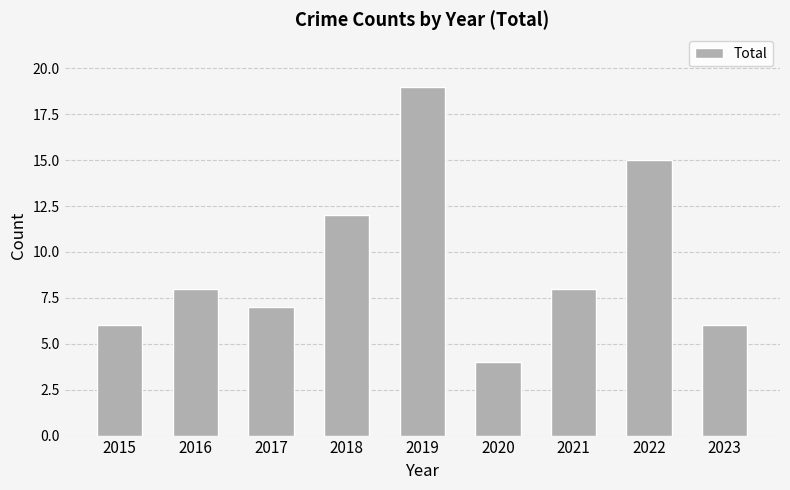

Which category has the highest value across all series?

2019